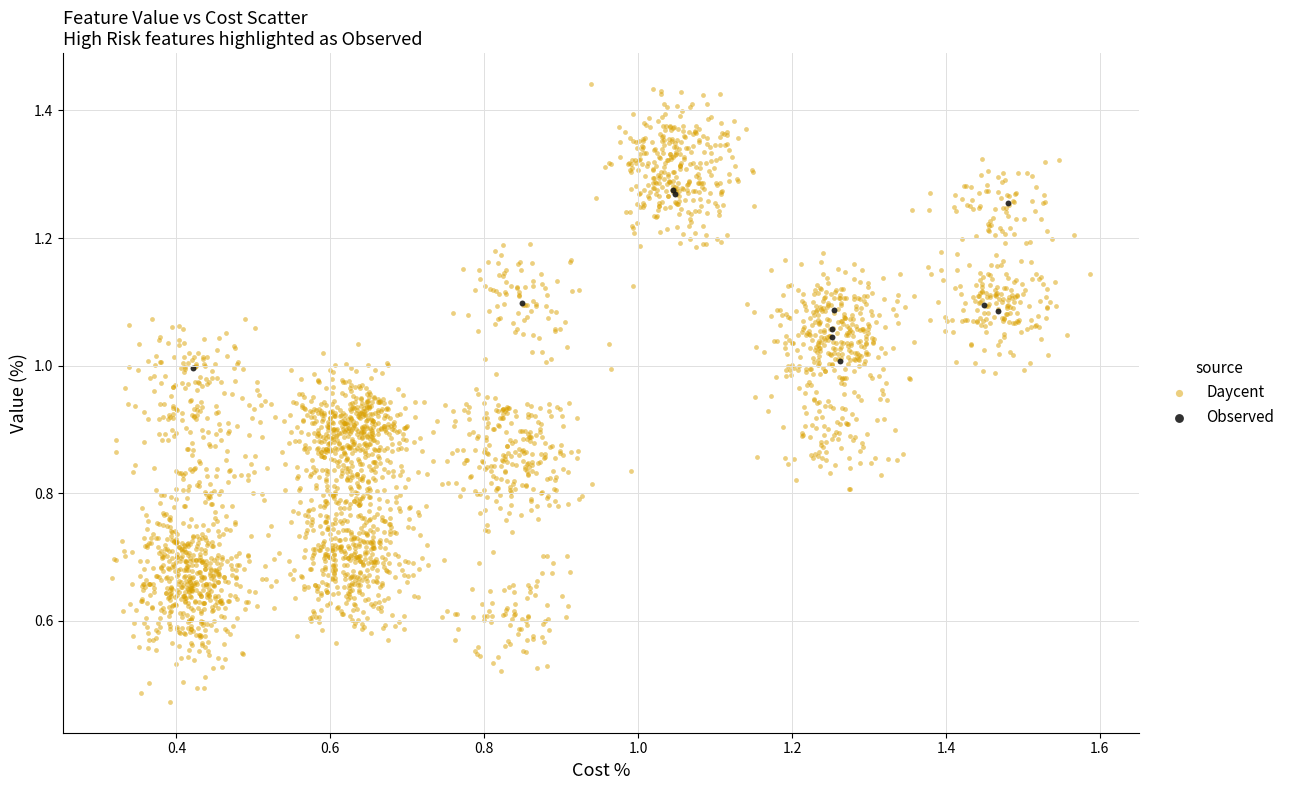

Which series contains the lowest Y value?

Daycent